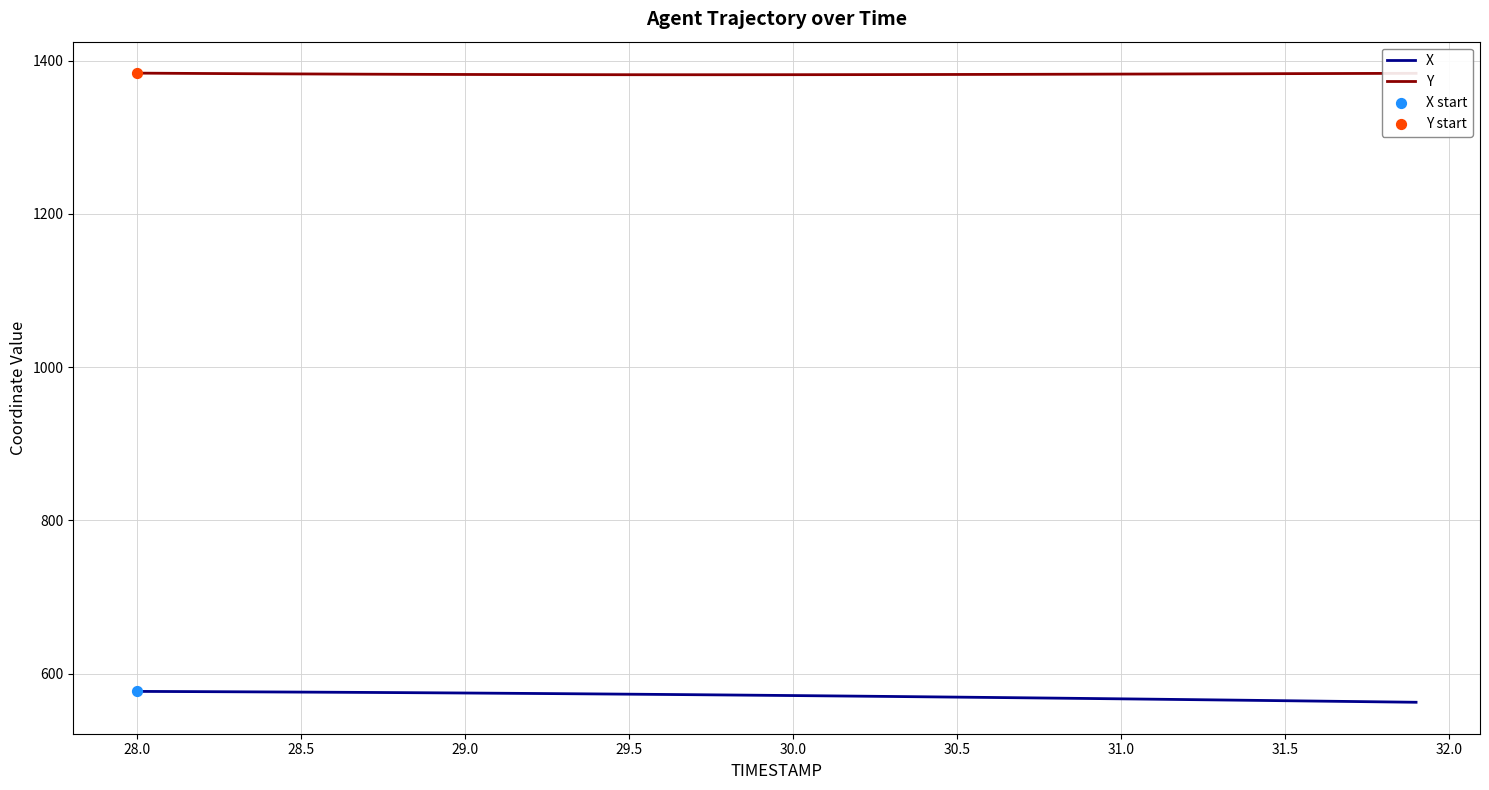

What is the greatest value displayed?

1383.7